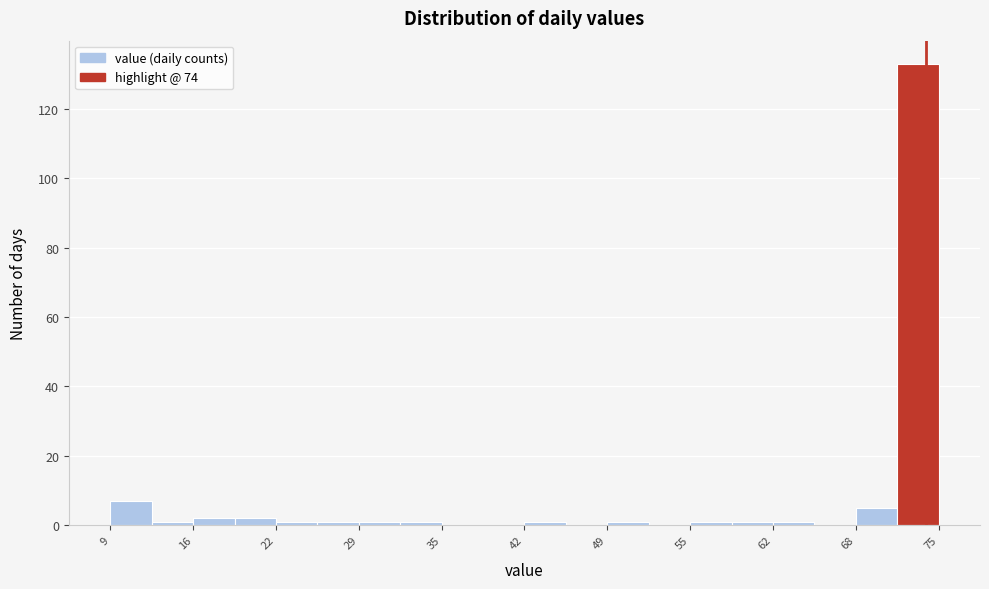

Read against the x-axis, roughly where is the centre of the tallest bar?

73